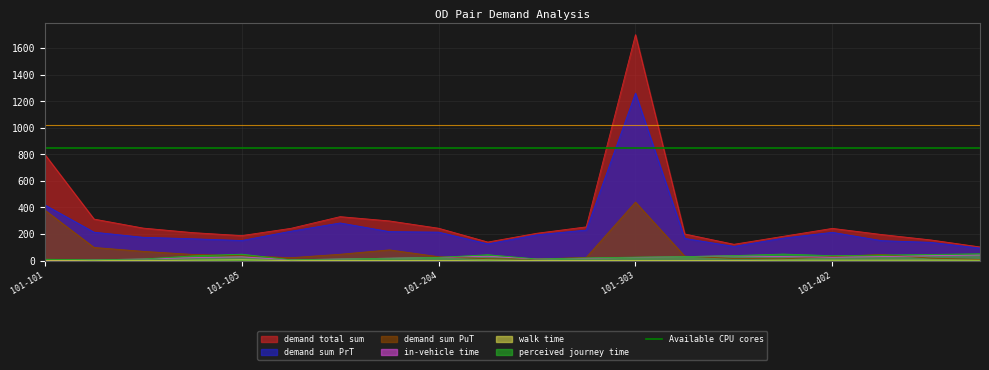

True or false: demand sum PuT and demand total sum intersect in this chart.

False